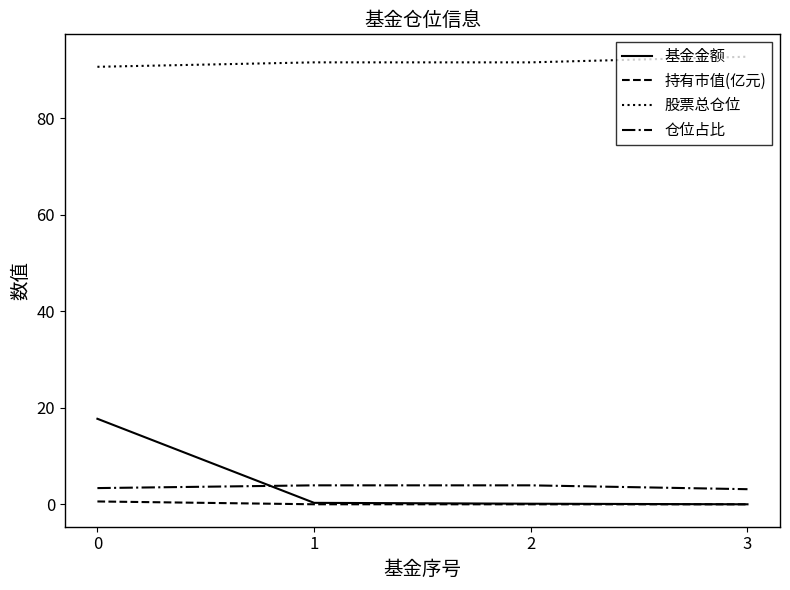

True or false: 持有市值(亿元) and 股票总仓位 cross at least once.

False